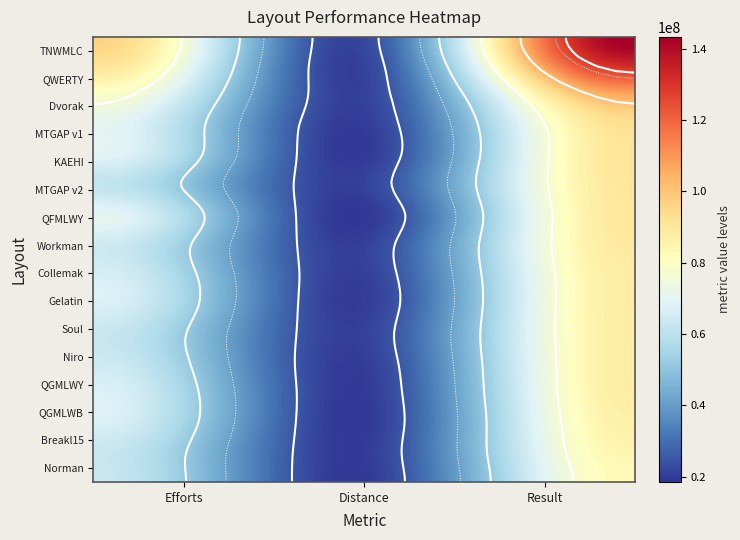

What is the difference between the maximum and minimum values in the KAEHI series?

71514007.9